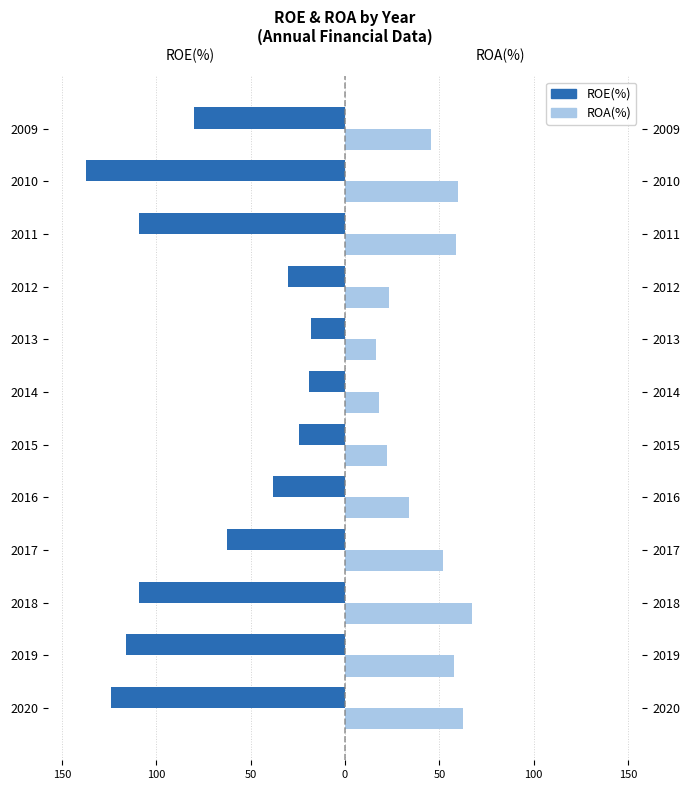

What are all the series names shown in the legend?

ROE(%), ROA(%)